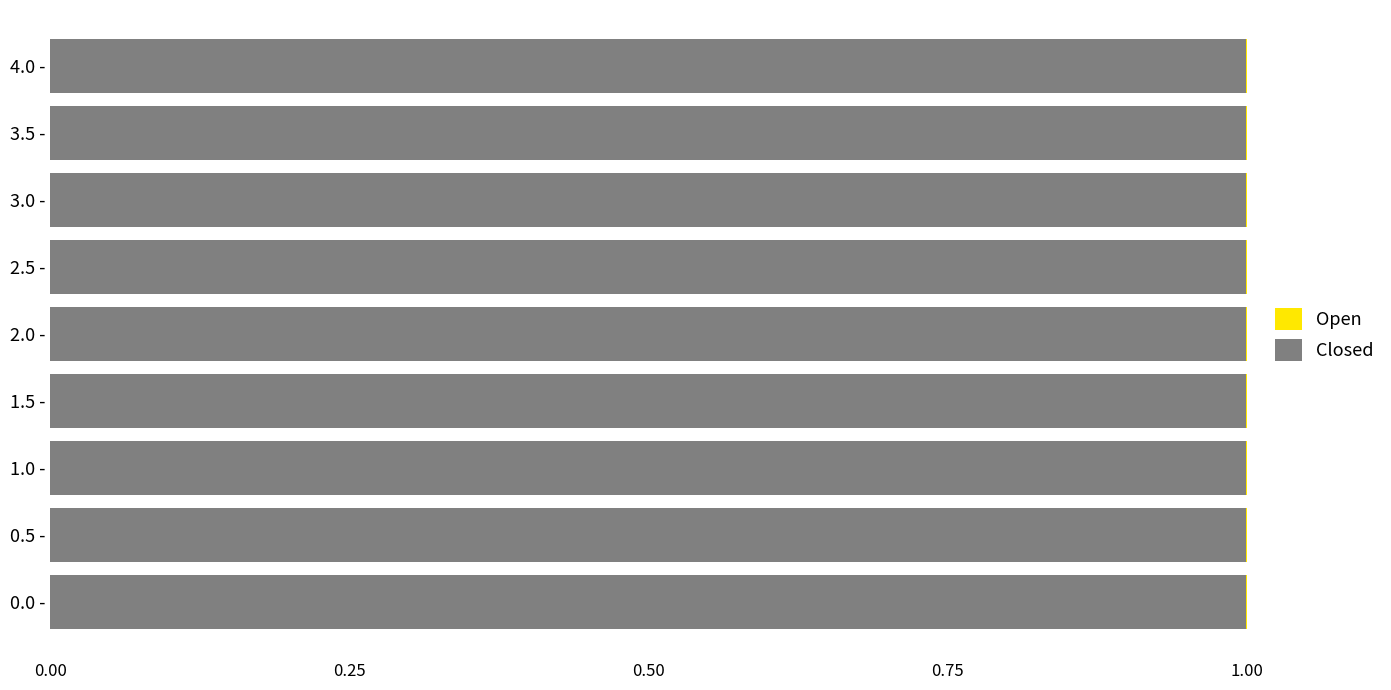

What is the maximum value for Closed?

1.0